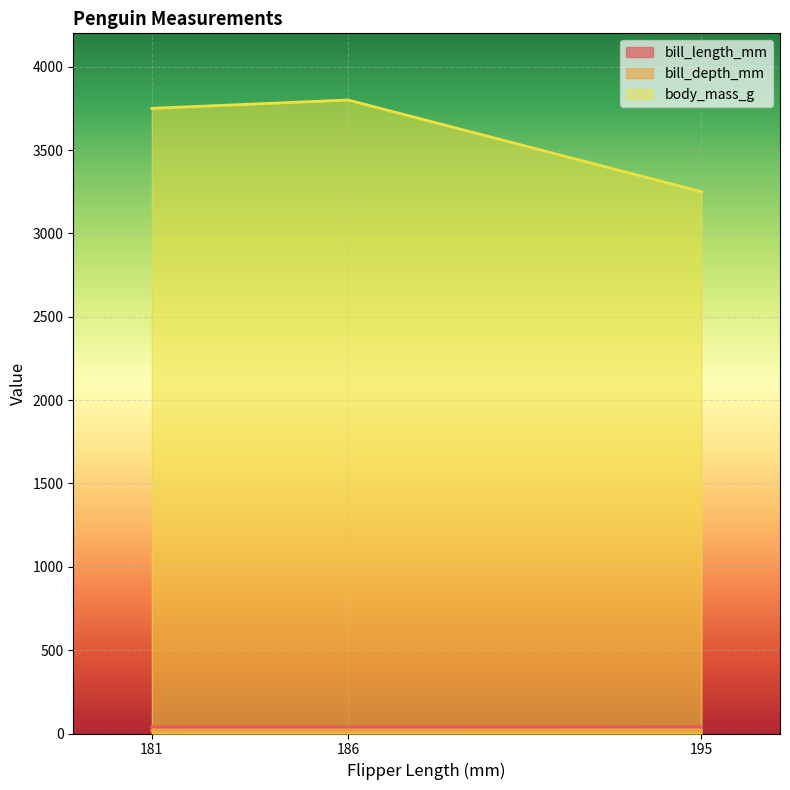

Between 195 and 186, which is larger?

195